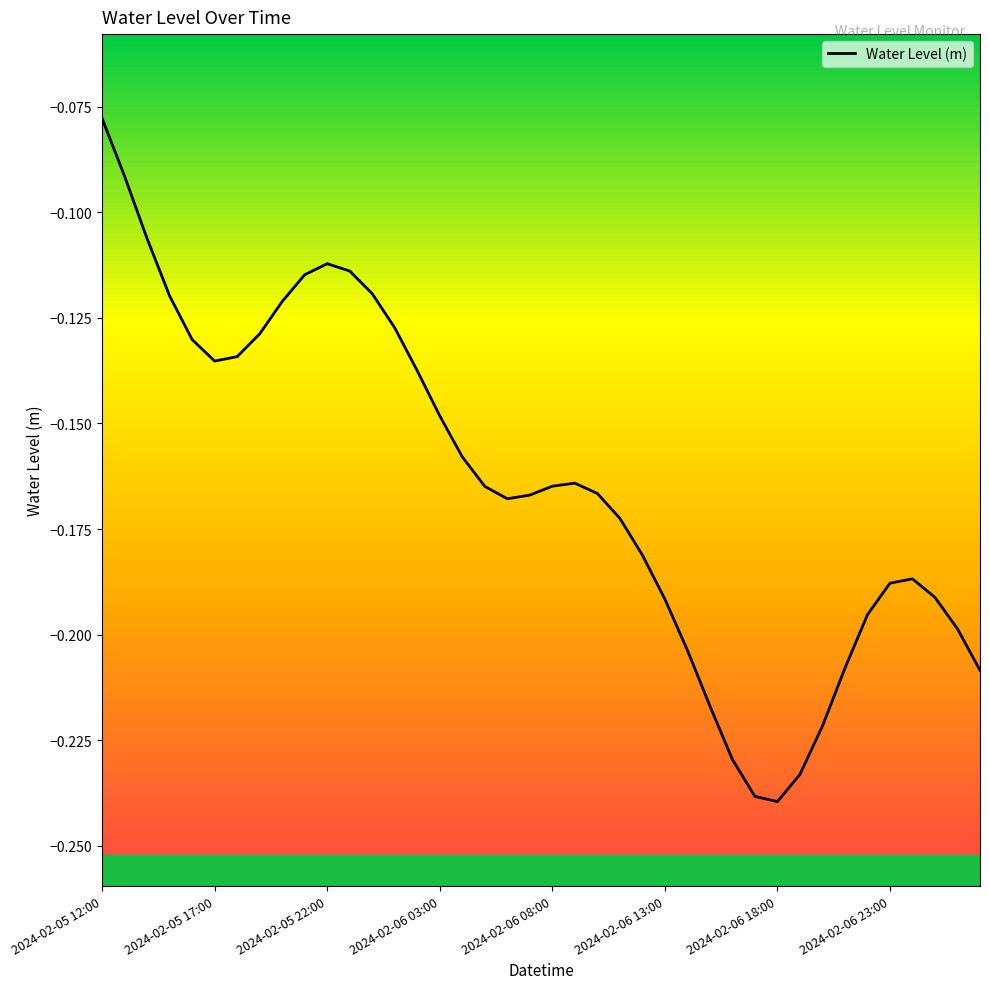

How many lines are shown in the chart?

1